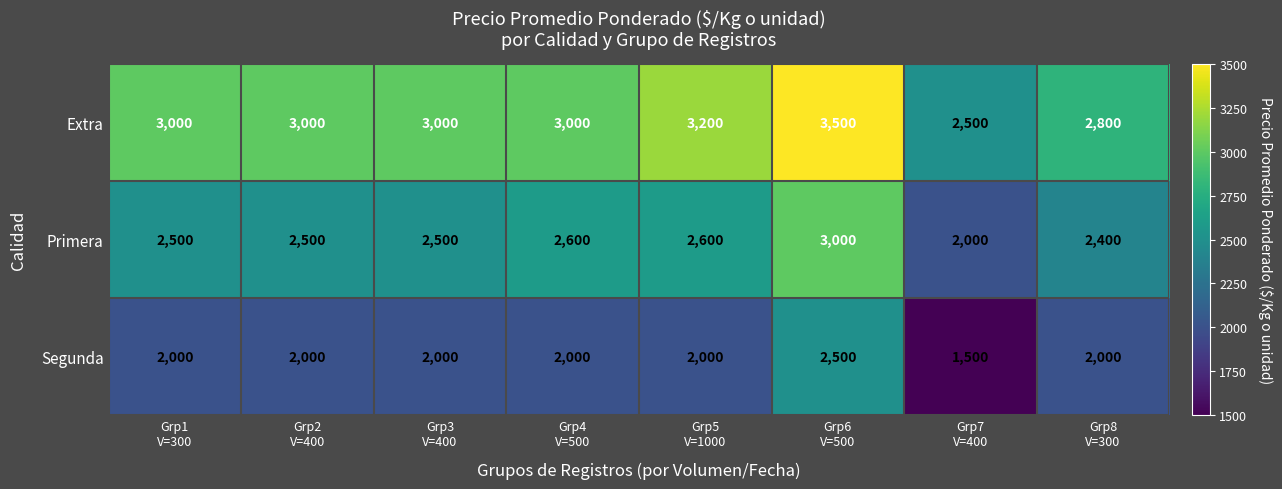

Count the Extra values in the range 3000 to 3200.

5